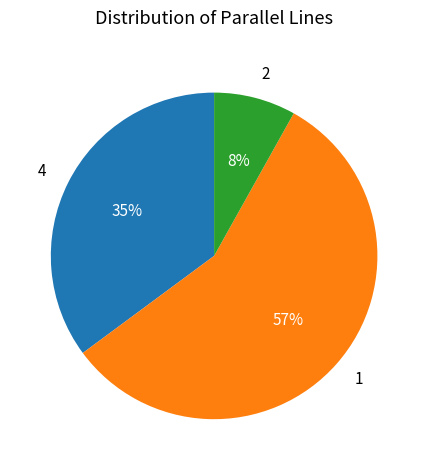

Which category has the smallest portion of the pie?

2